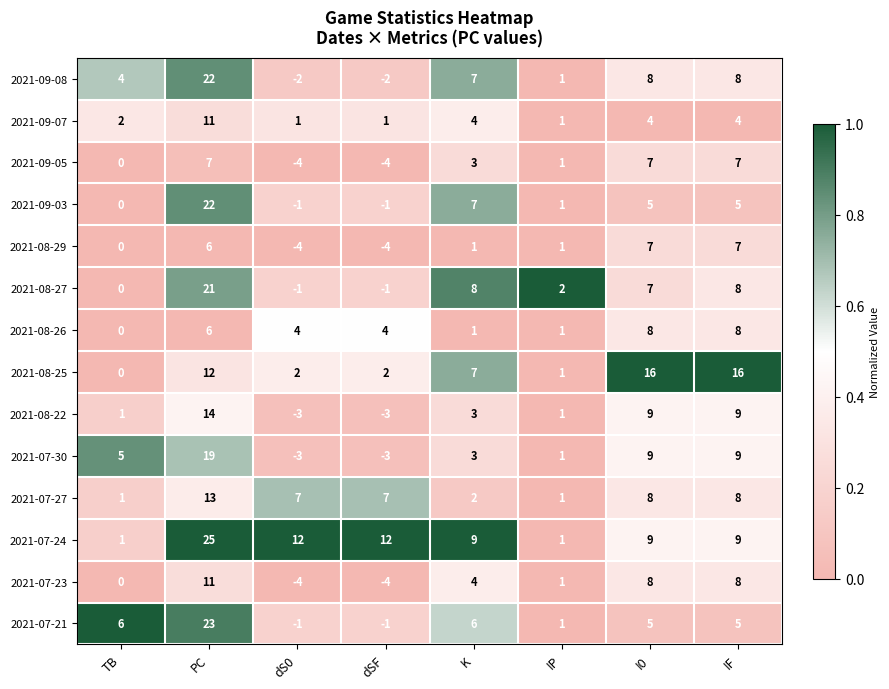

Where does the 2021-09-03 series first go above 5?

PC